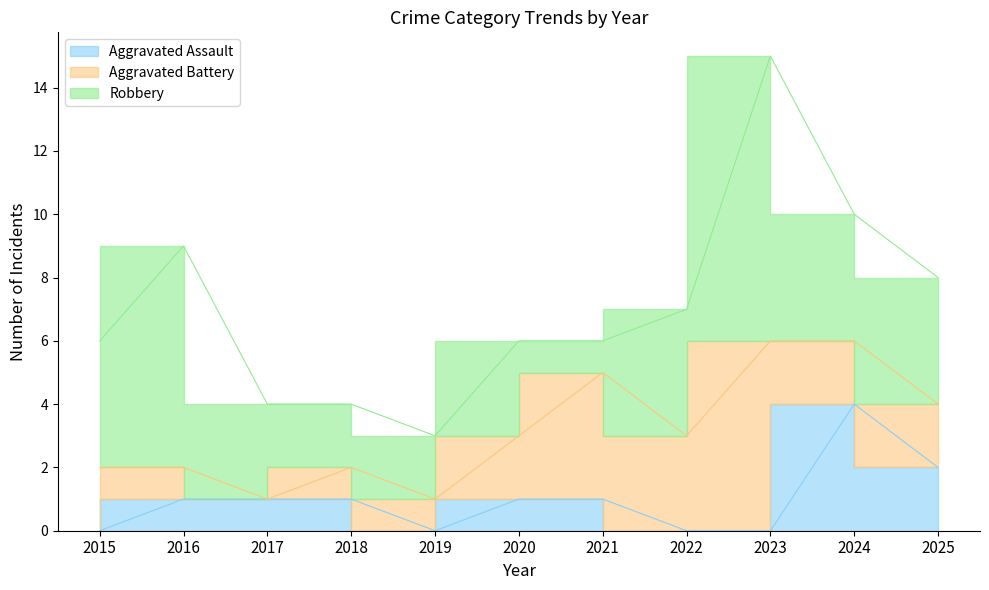

How many interior local valleys does the Aggravated Assault series have?

1